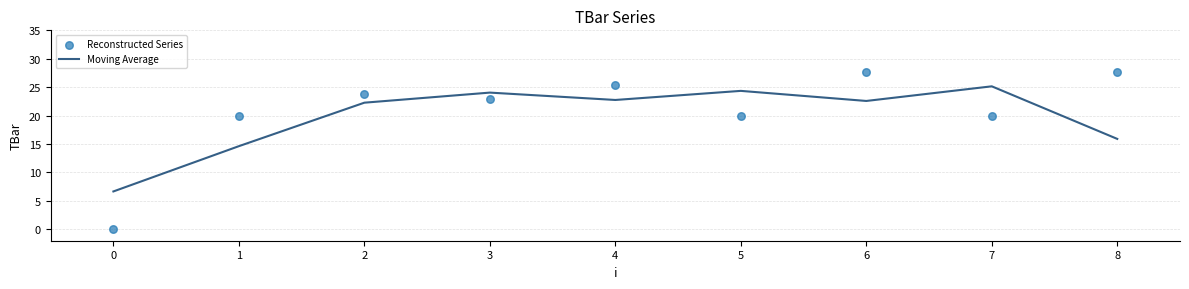

Which series has the widest spread of Y values?

Reconstructed Series